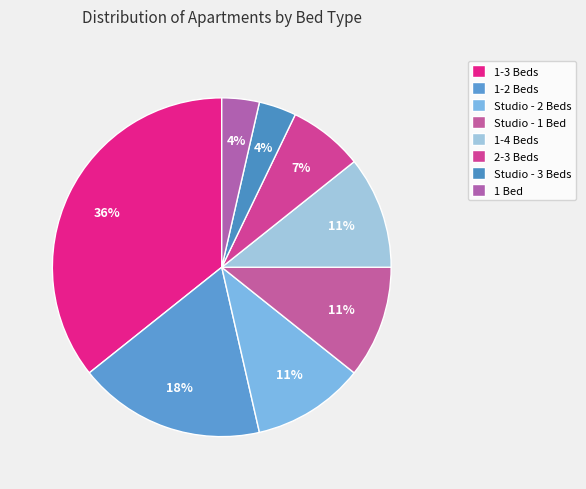

Is 2-3 Beds the majority of the pie?

No